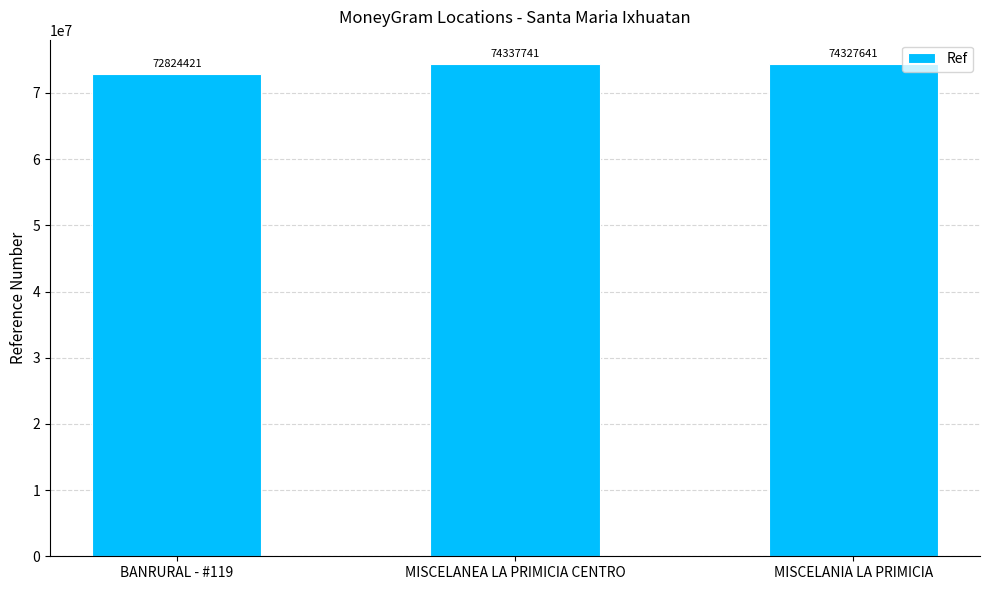

What position from the right is MISCELANEA LA PRIMICIA CENTRO?

2